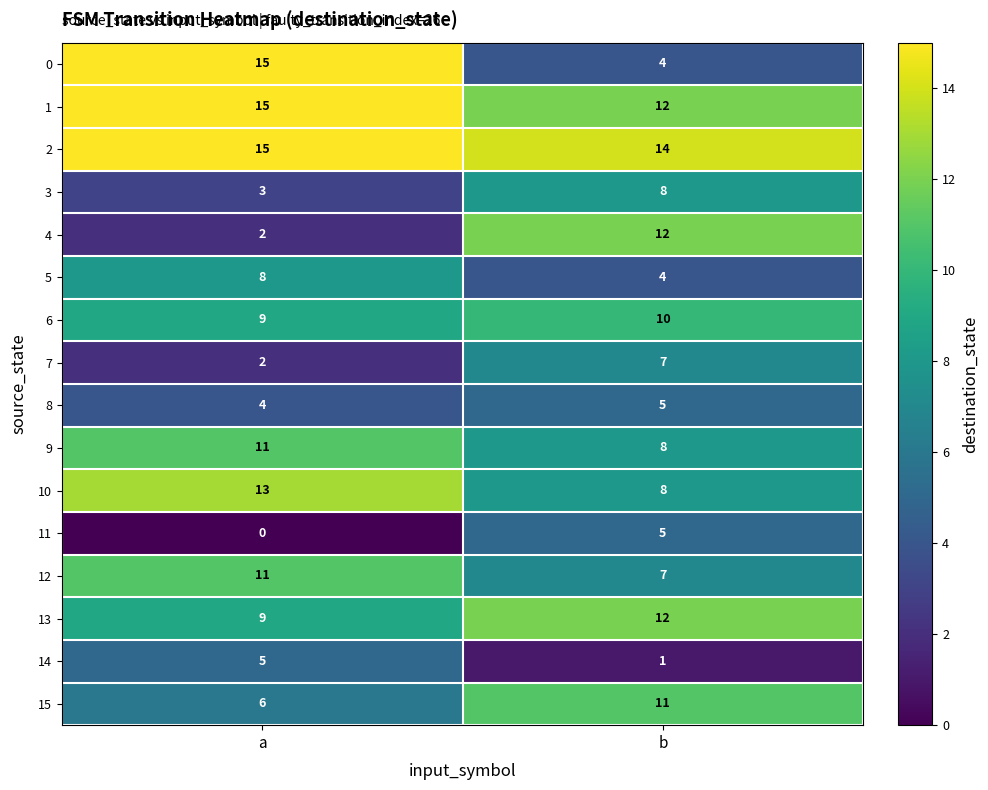

Which category has the lowest value across all series?

a